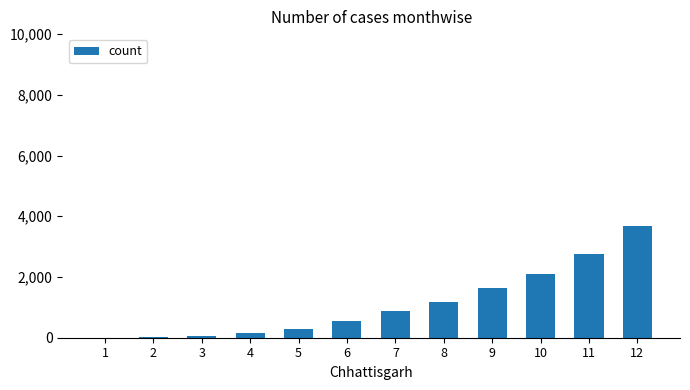

What is the ratio of the value at 3 to the value at 5?

0.2